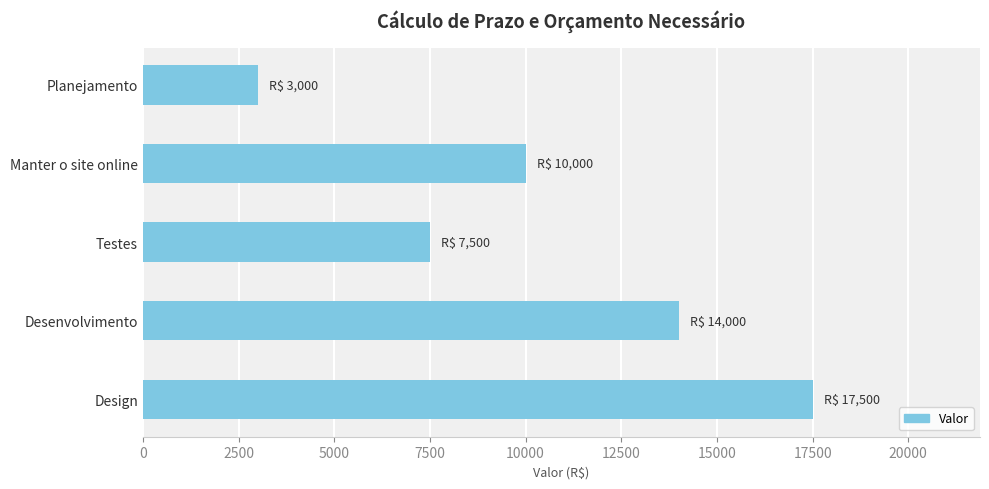

What is the difference between the maximum and minimum values?

14500